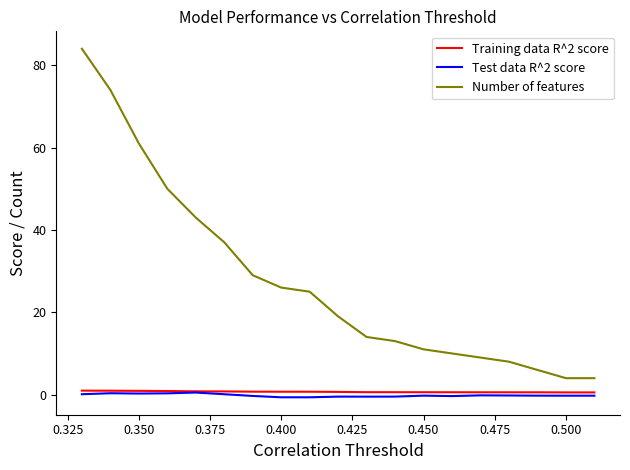

Which series has the largest total across all categories?

Number of features